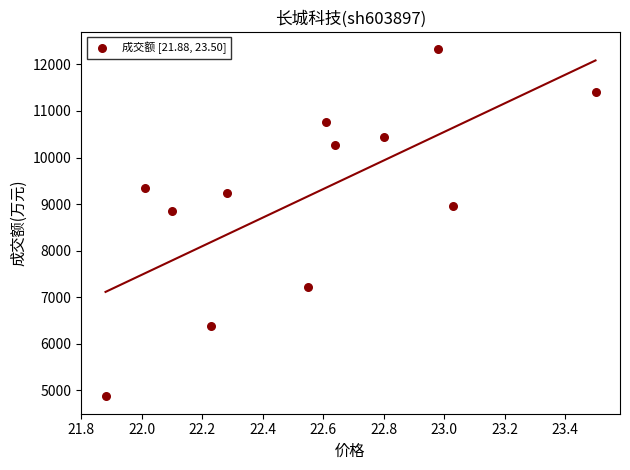

What Y value in the scatter plot is closest to 8600?

8862